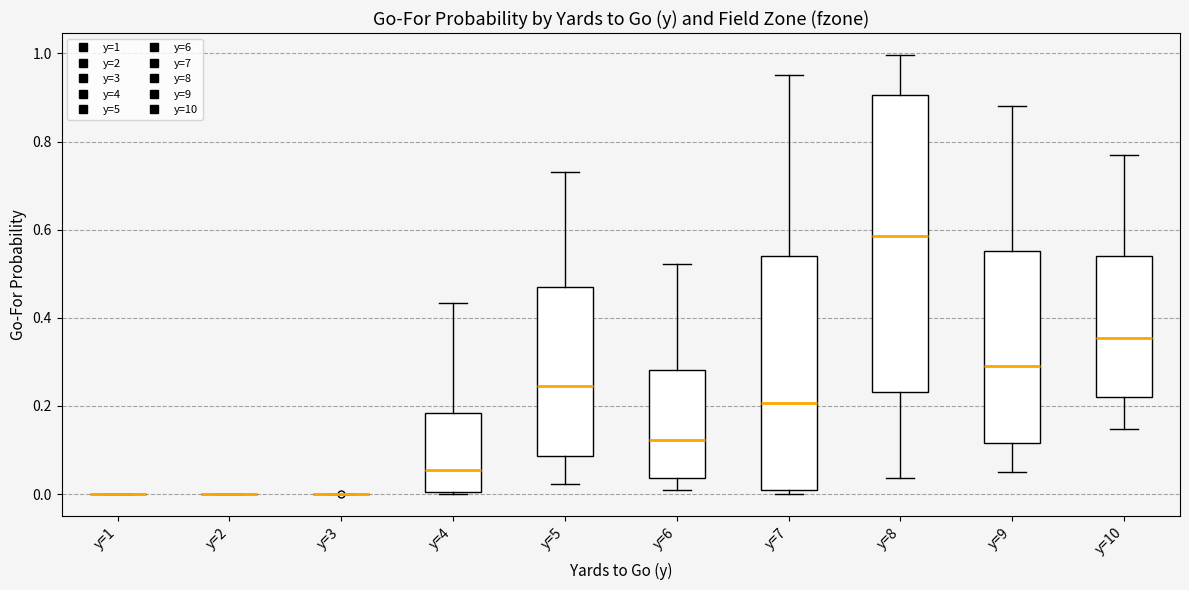

Reading left to right, read every box against the y-axis: the position of its median line, the range the box covers, and the ends of its whiskers. The values are not printed on the chart, so give them approximately, as read against the axis.

y=1: box collapsed to a line at 0.00, whiskers 0.00 to 0.00
y=2: box collapsed to a line at 0.00, whiskers 0.00 to 0.00
y=3: box collapsed to a line at 0.00, whiskers 0.00 to 0.00
y=4: median 0.06, box 0.00 to 0.18, whiskers 0.00 to 0.44
y=5: median 0.24, box 0.08 to 0.48, whiskers 0.02 to 0.74
y=6: median 0.12, box 0.04 to 0.28, whiskers 0.00 to 0.52
y=7: median 0.20, box 0.00 to 0.54, whiskers 0.00 (just below the box's lower edge) to 0.96
y=8: median 0.58, box 0.24 to 0.90, whiskers 0.04 to 1.00
y=9: median 0.30, box 0.12 to 0.56, whiskers 0.06 to 0.88
y=10: median 0.36, box 0.22 to 0.54, whiskers 0.14 to 0.76